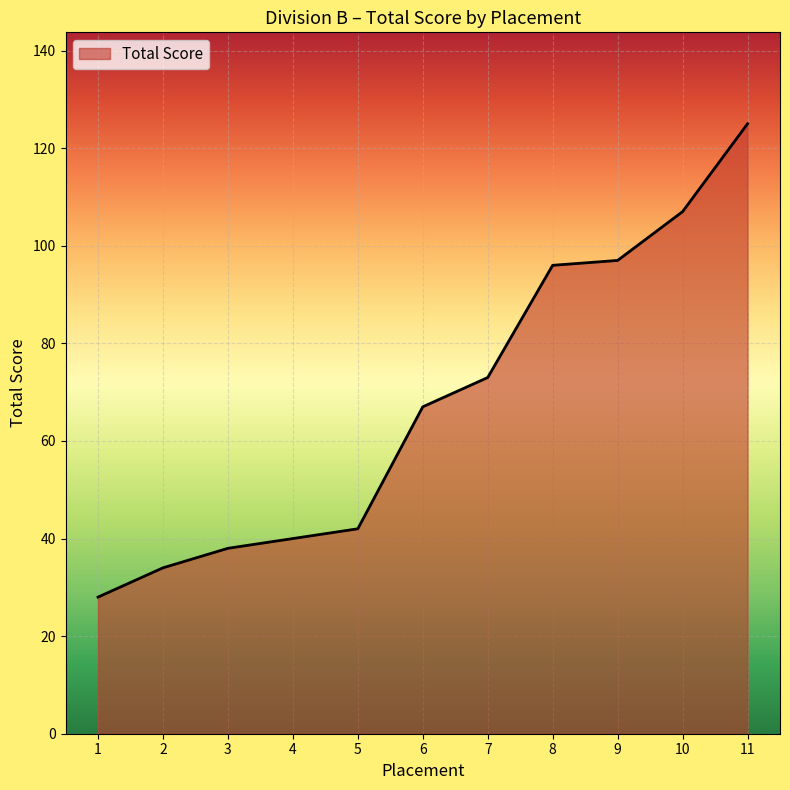

Does the chart have visible grid lines?

Yes